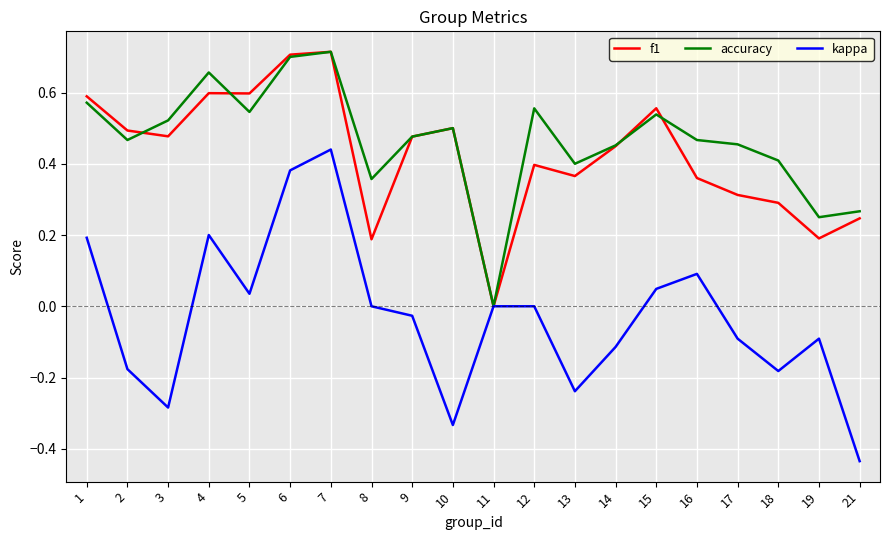

Which series changed the most between 2 and 11?

f1